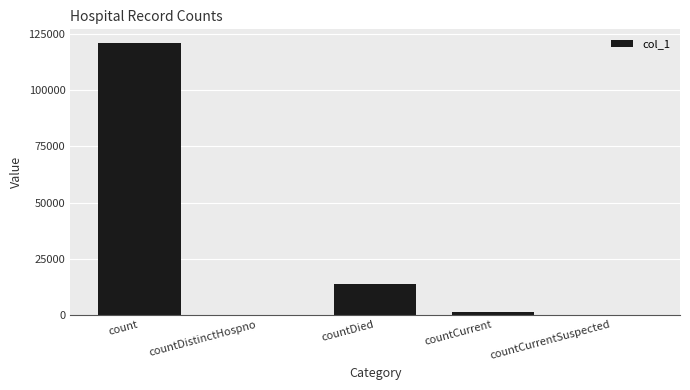

What is the maximum value shown in the chart?

121125